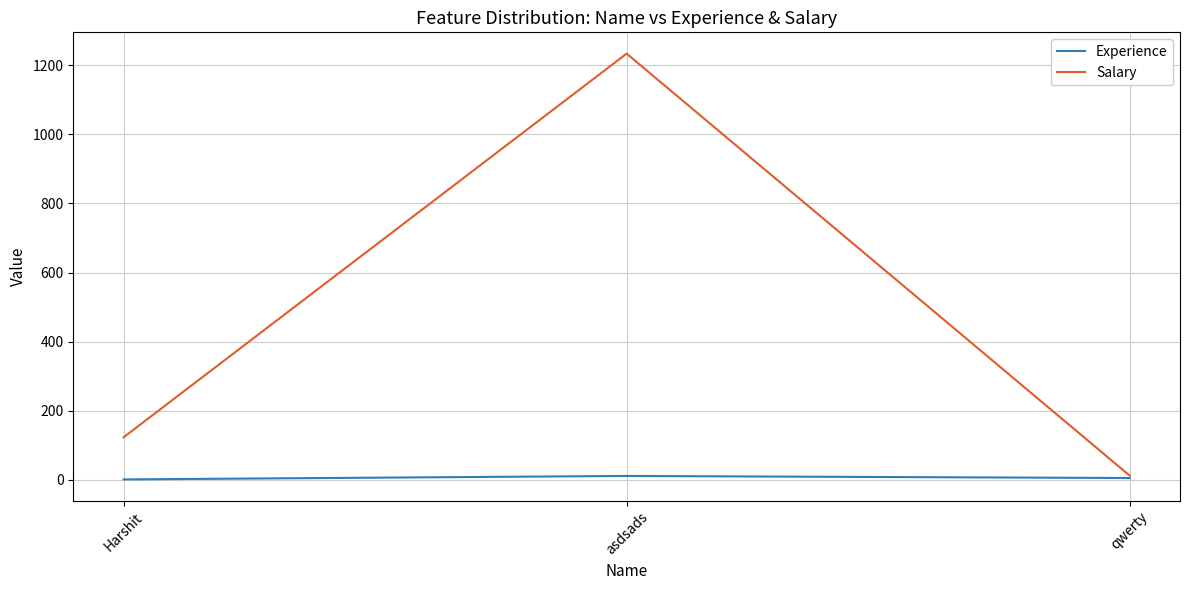

List the series in order of their peak value, highest first.

Salary, Experience